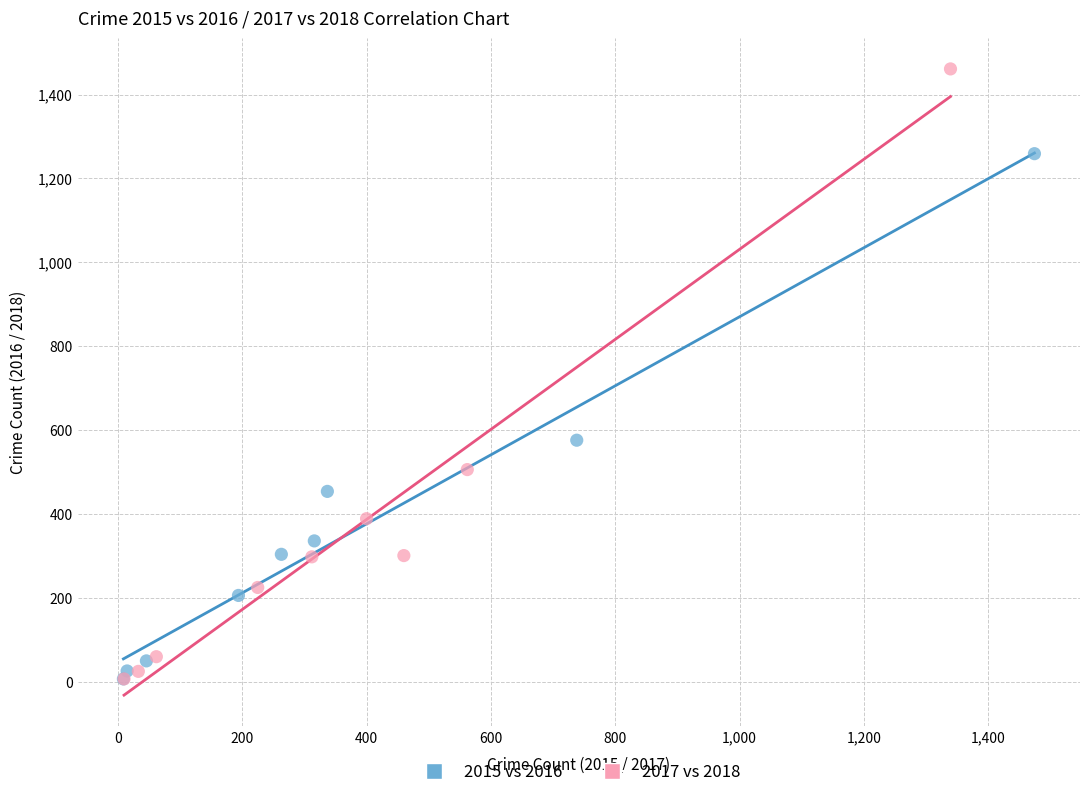

Which series has the widest spread of Y values?

2017 vs 2018